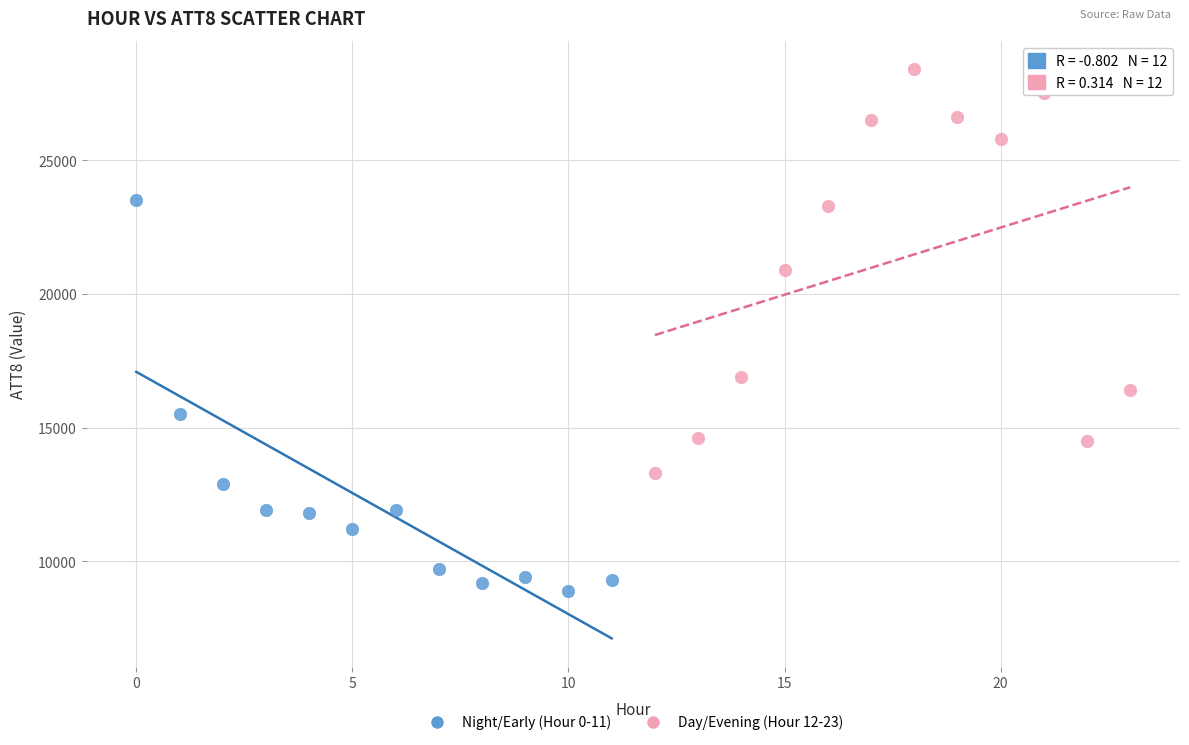

Which series contains the highest Y value?

Day/Evening (Hour 12-23)